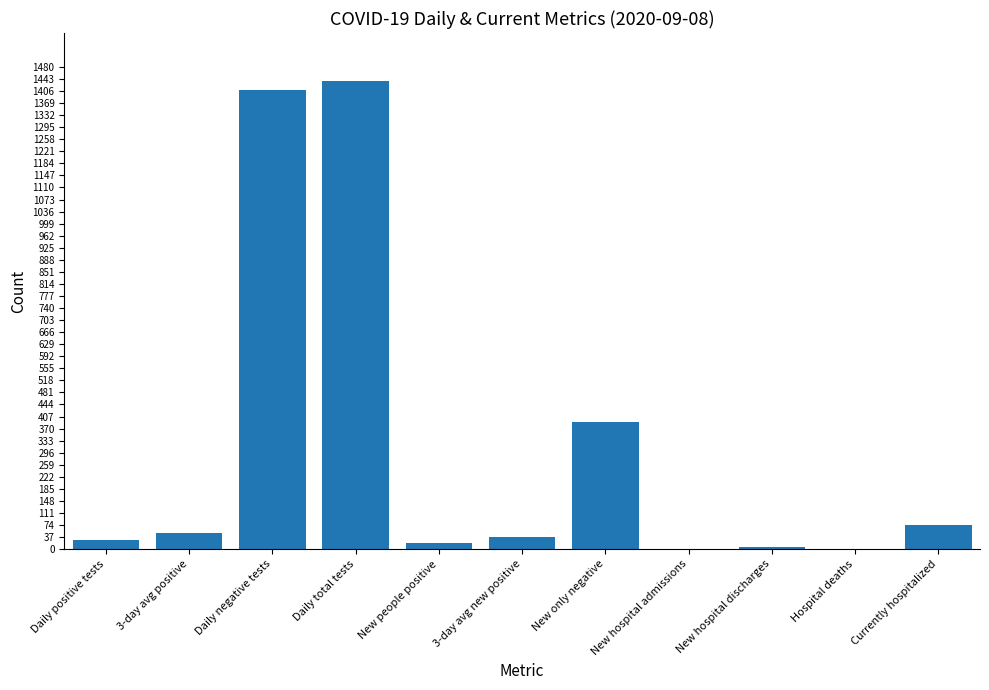

Which has a higher value, New hospital admissions or 3-day avg new positive?

3-day avg new positive